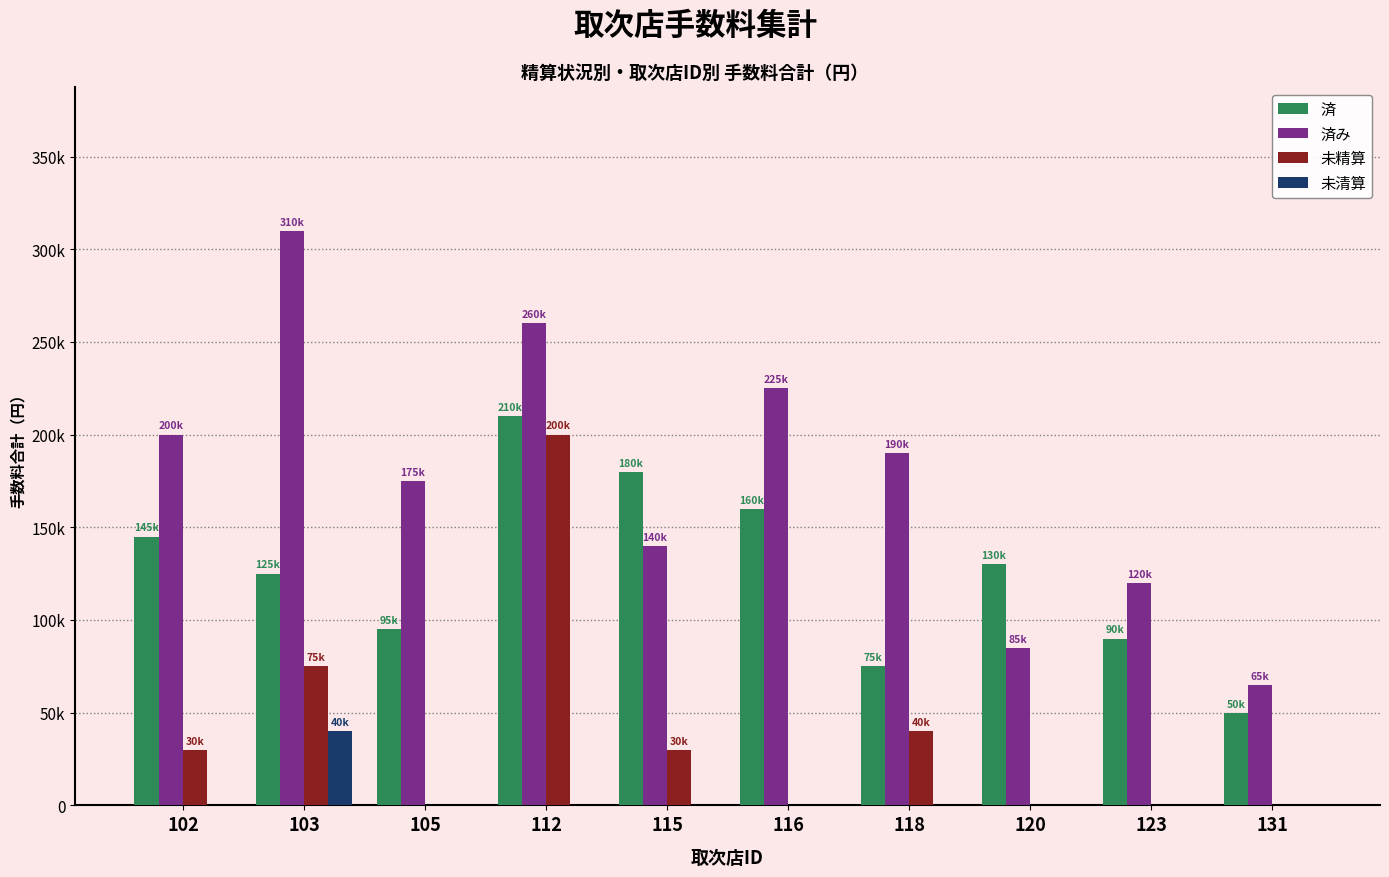

At 120, list the series in order from smallest to largest.

未精算, 未清算, 済み, 済